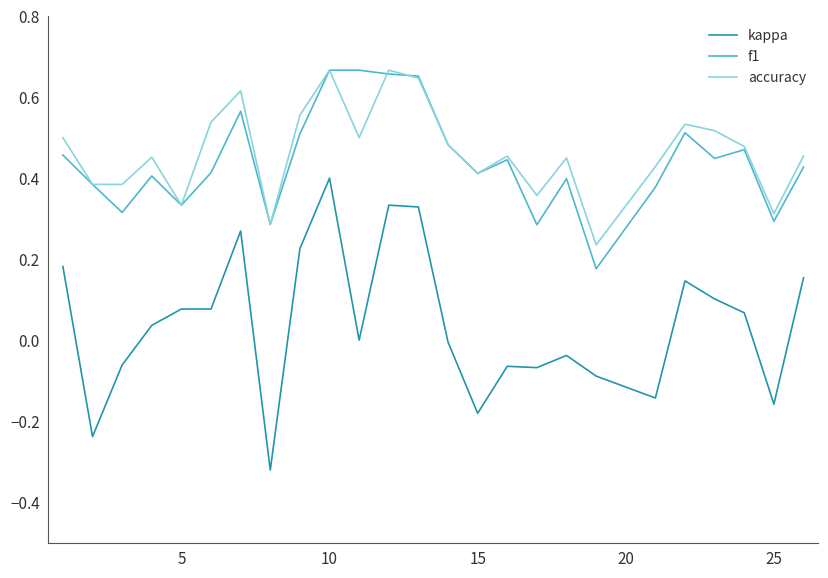

Which series has the widest spread of values?

kappa